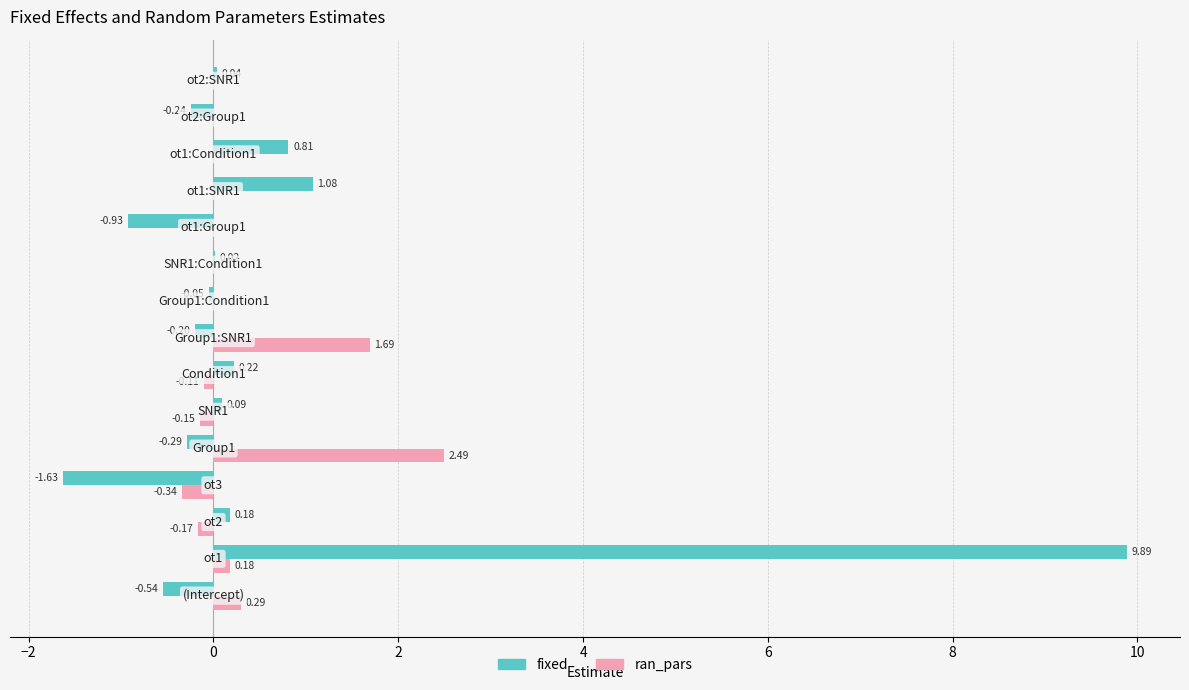

Which series has the largest total across all categories?

fixed